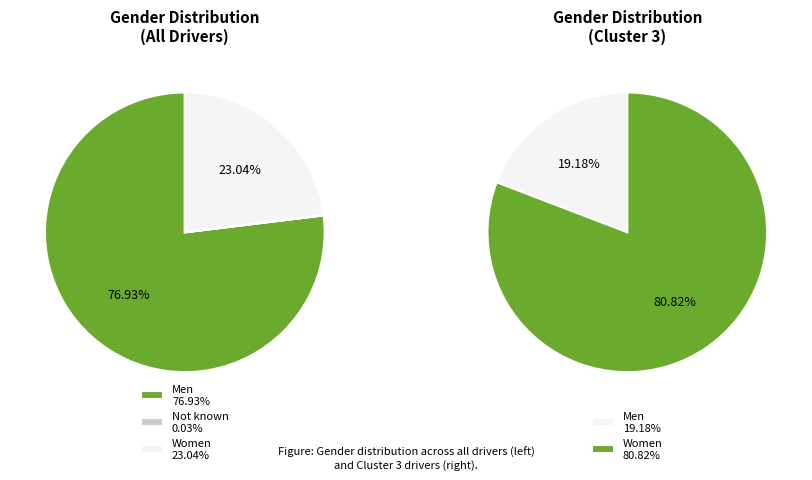

Does any single category account for the majority?

Yes